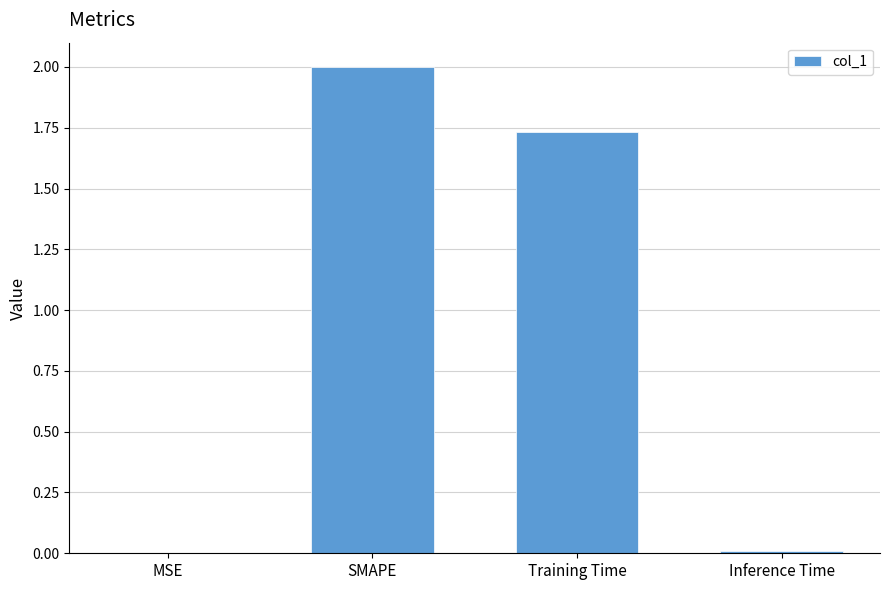

How many series are shown in this chart?

1